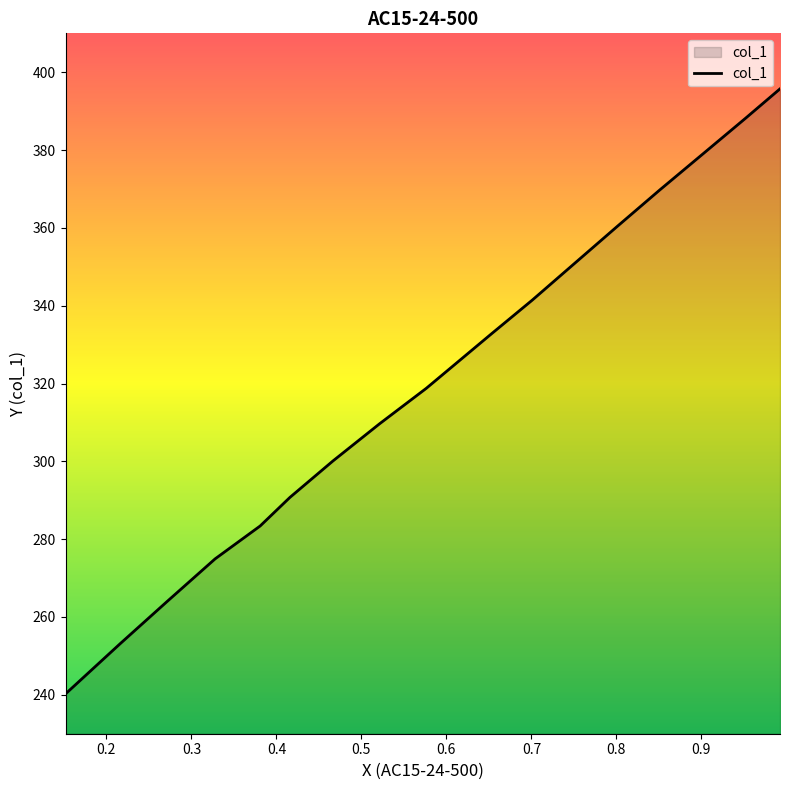

At which category does the chart reach its peak across all series?

0.9925